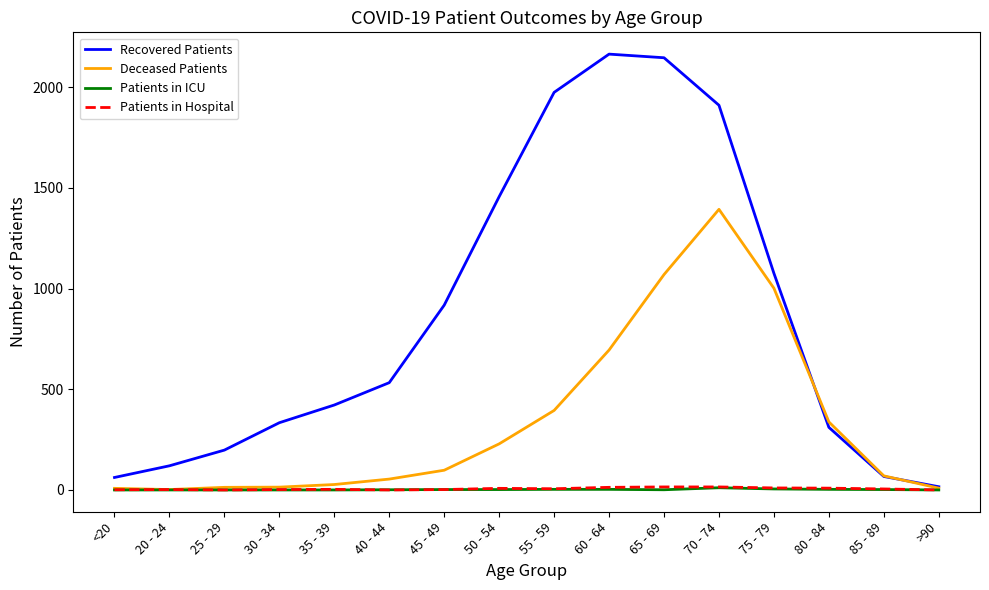

The Recovered Patients series shows 2278 at 50 - 54. True or false?

False